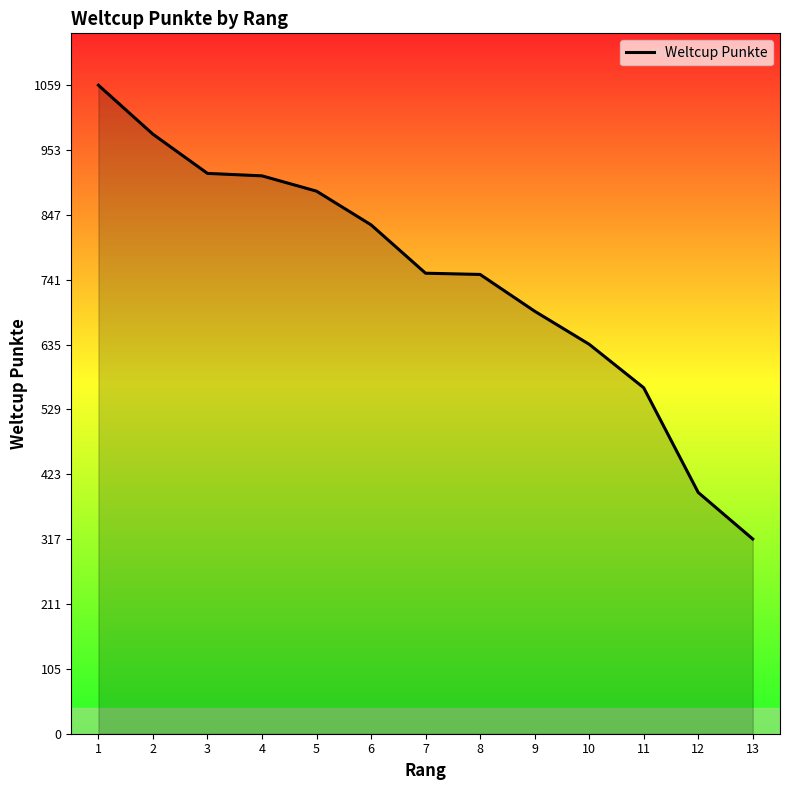

Between 2 and 4, which is larger?

2